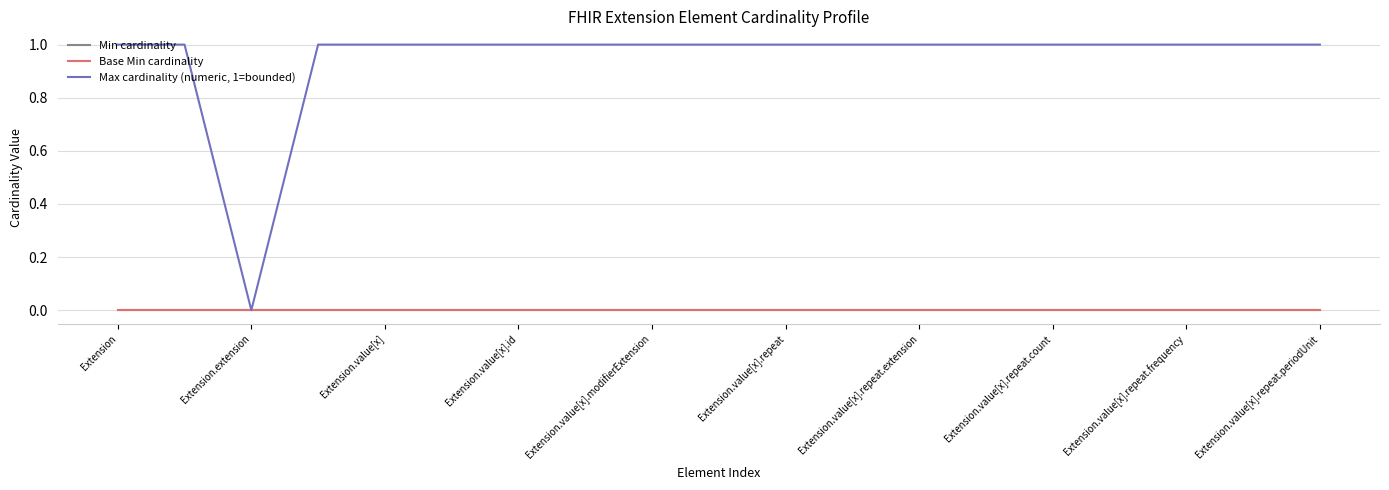

Does the chart display data point markers on the line(s)?

No